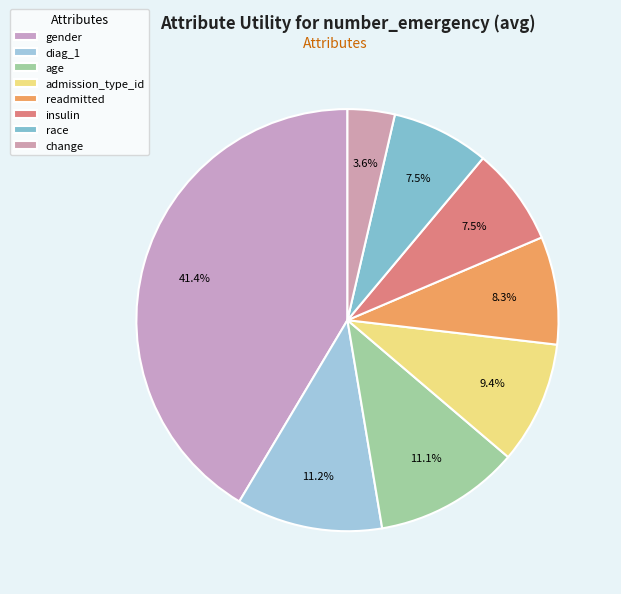

How many segments does this pie chart have?

8